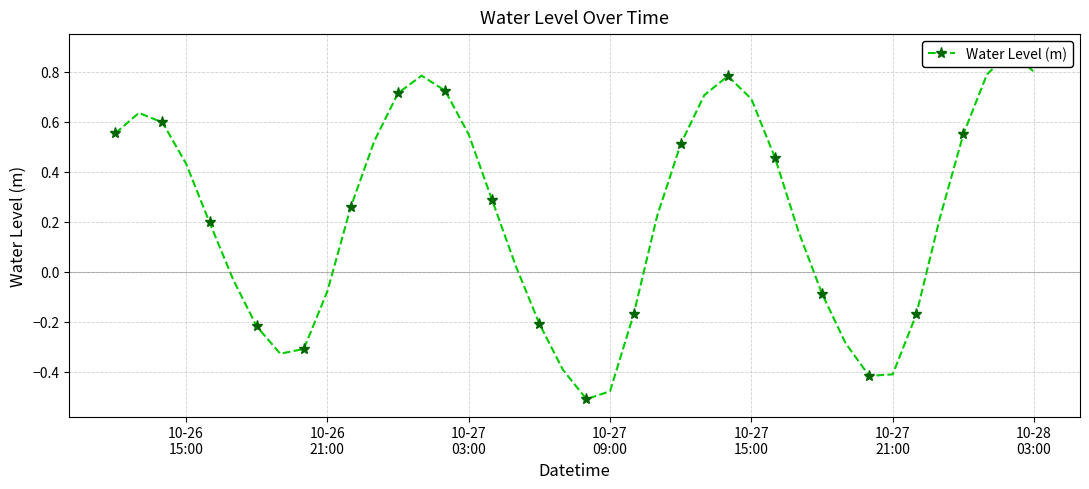

How many lines are shown in the chart?

1